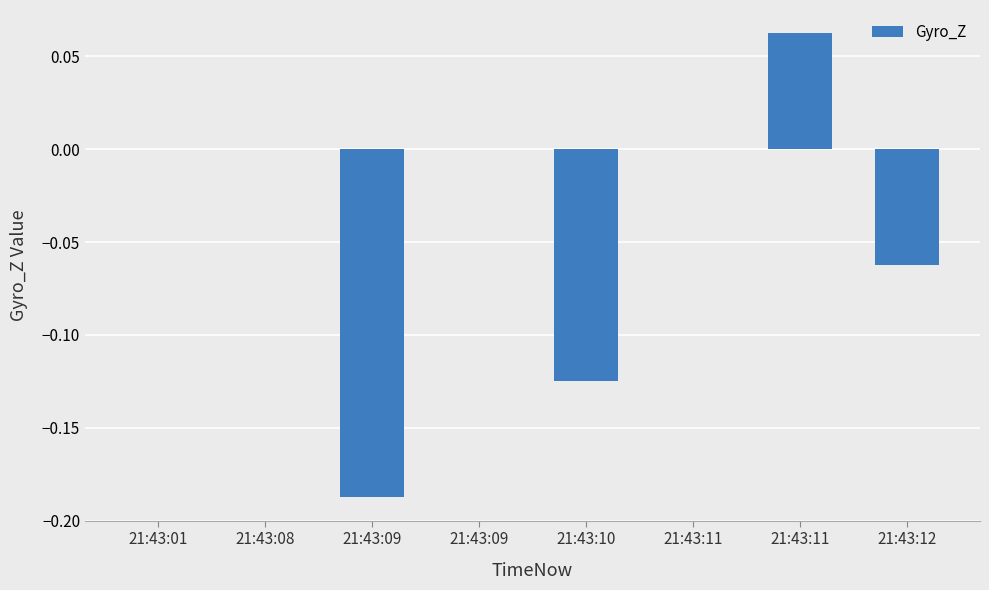

How many distinct data groups are displayed?

1